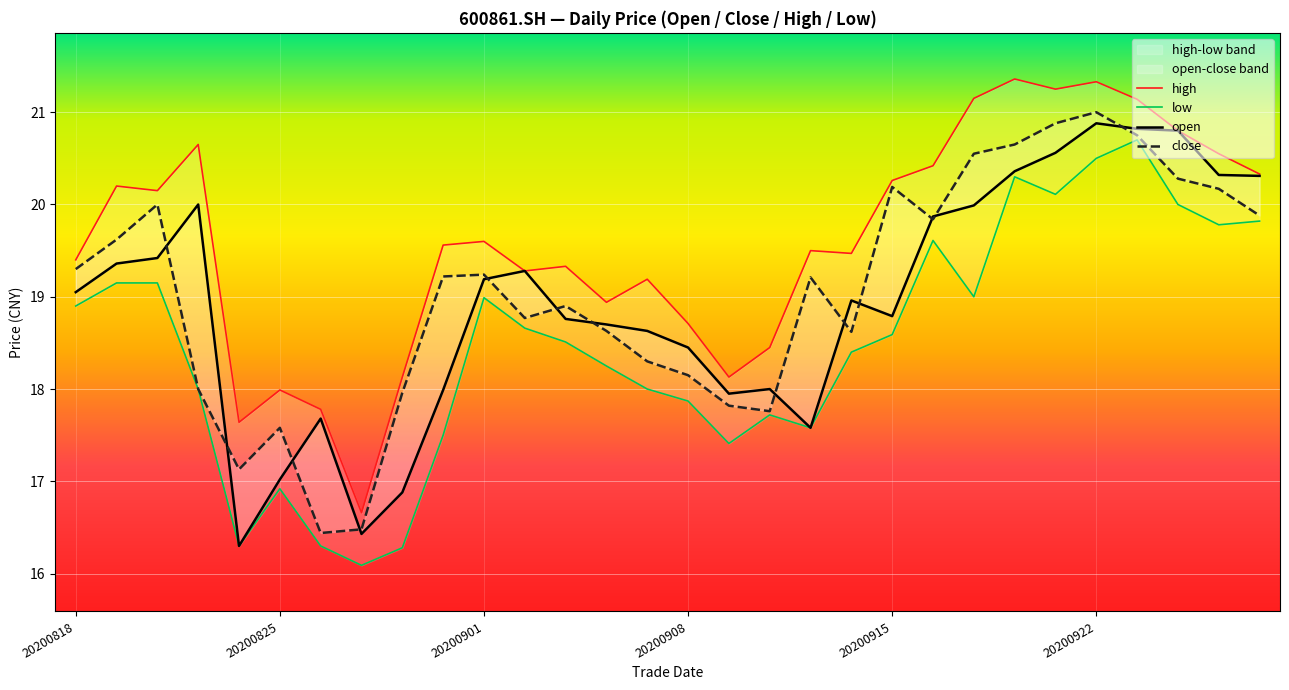

What is the maximum value shown in the chart?

21.4